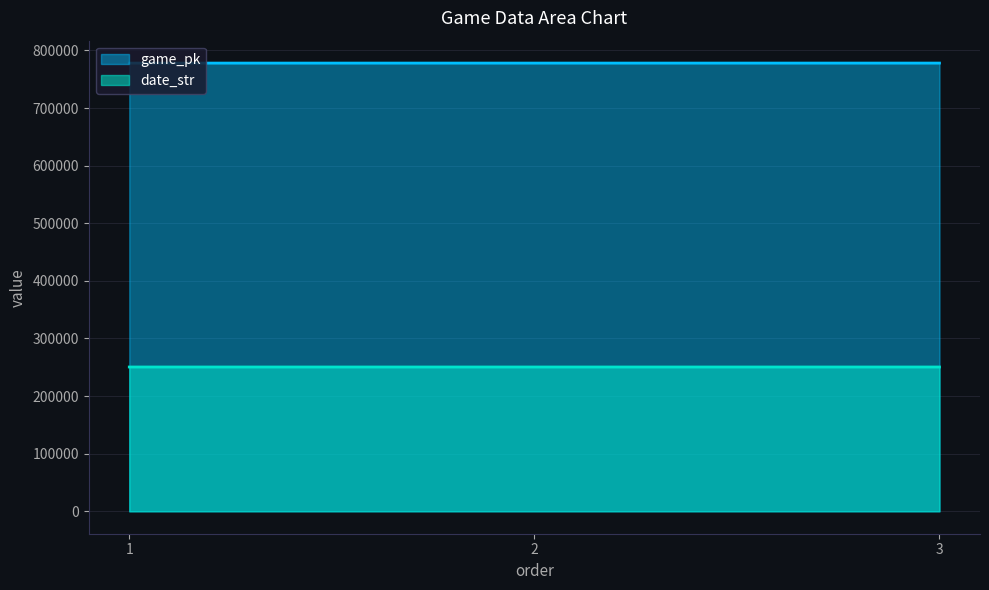

Does the chart display data point markers on the line(s)?

No